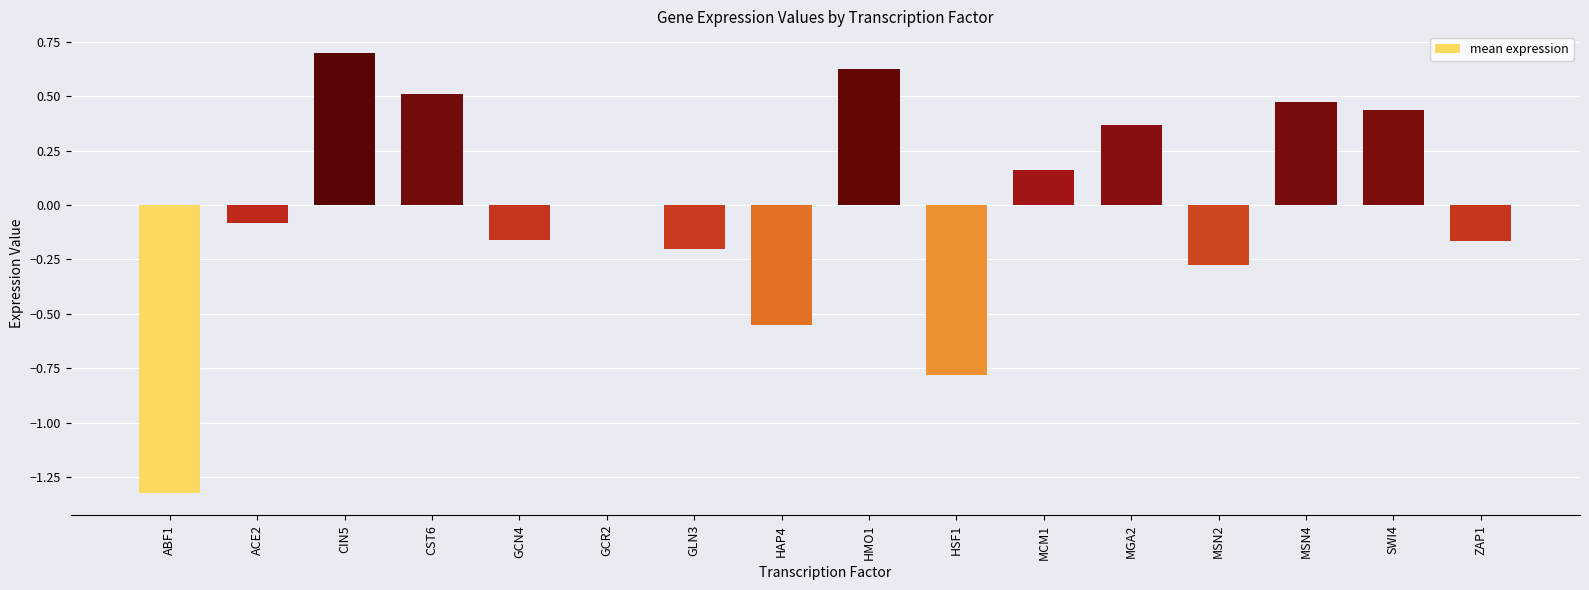

What is the maximum value shown in the chart?

0.7